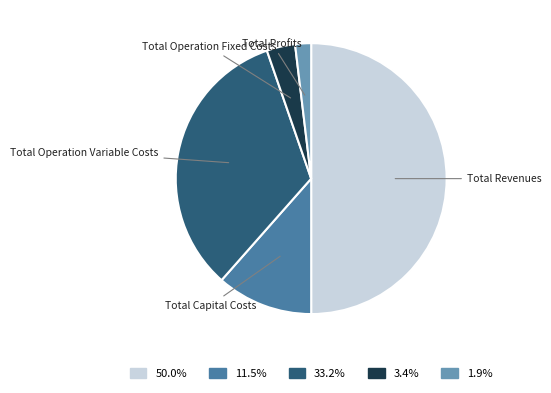

Which category has the biggest portion of the pie?

Total Revenues